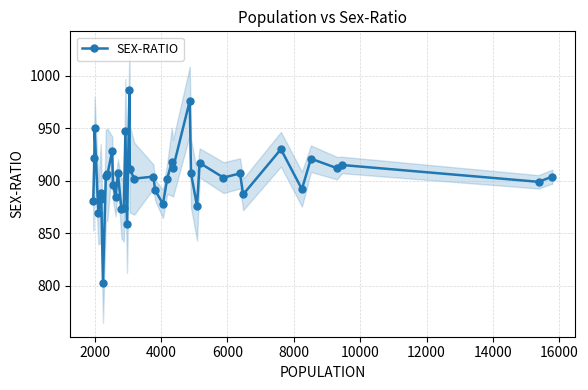

Reading left to right, extract all data points from this chart.

881	922	950	869	888	883	803	905	906	928	896	885	907	873	874	947	859	986	911	902	904	891	878	902	918	912	976	907	876	917	903	907	887	930	892	921	912	915	899	904